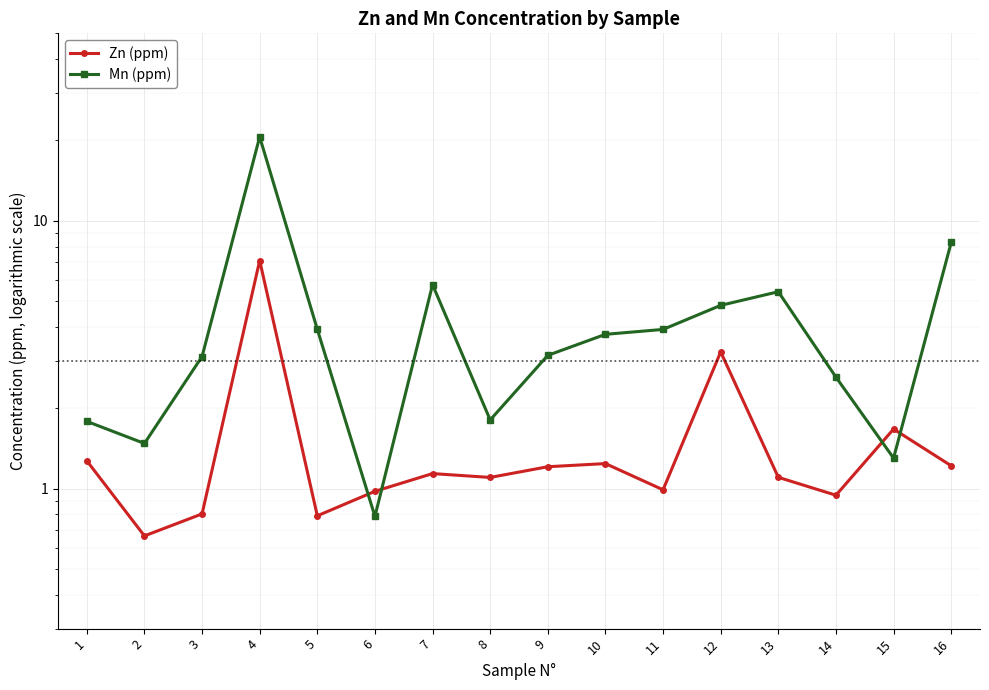

The Mn (ppm) series shows 4.1 at 3. True or false?

False